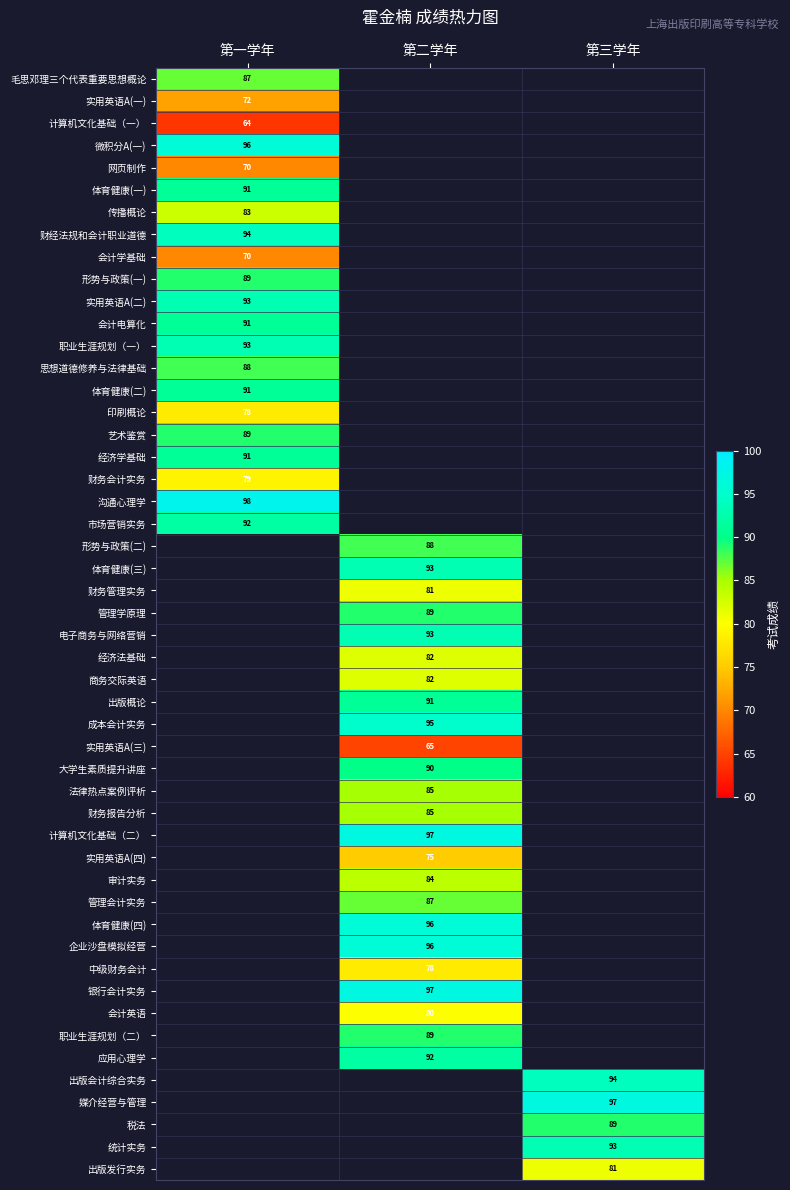

Rank the series at 思想道德修养与法律基础 from lowest to highest value.

第二学年, 第三学年, 第一学年